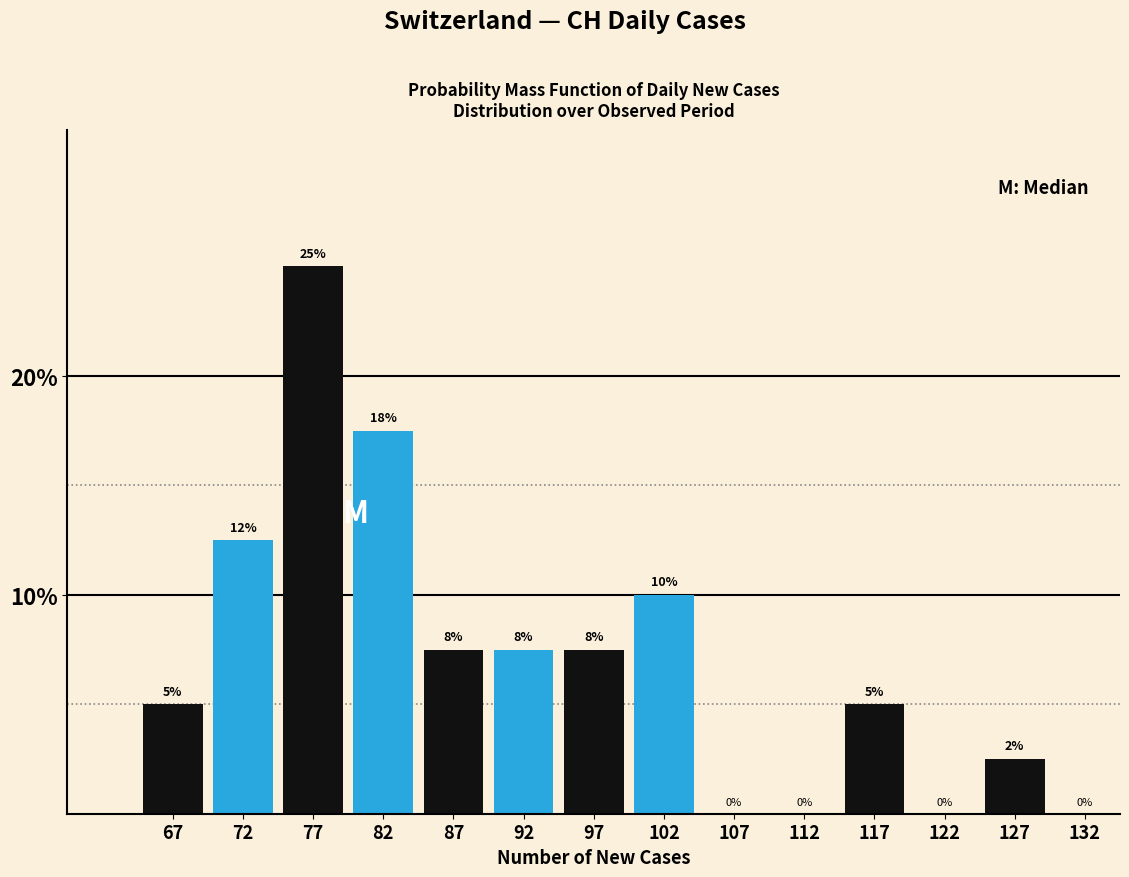

What is the maximum value shown in the chart?

25.0